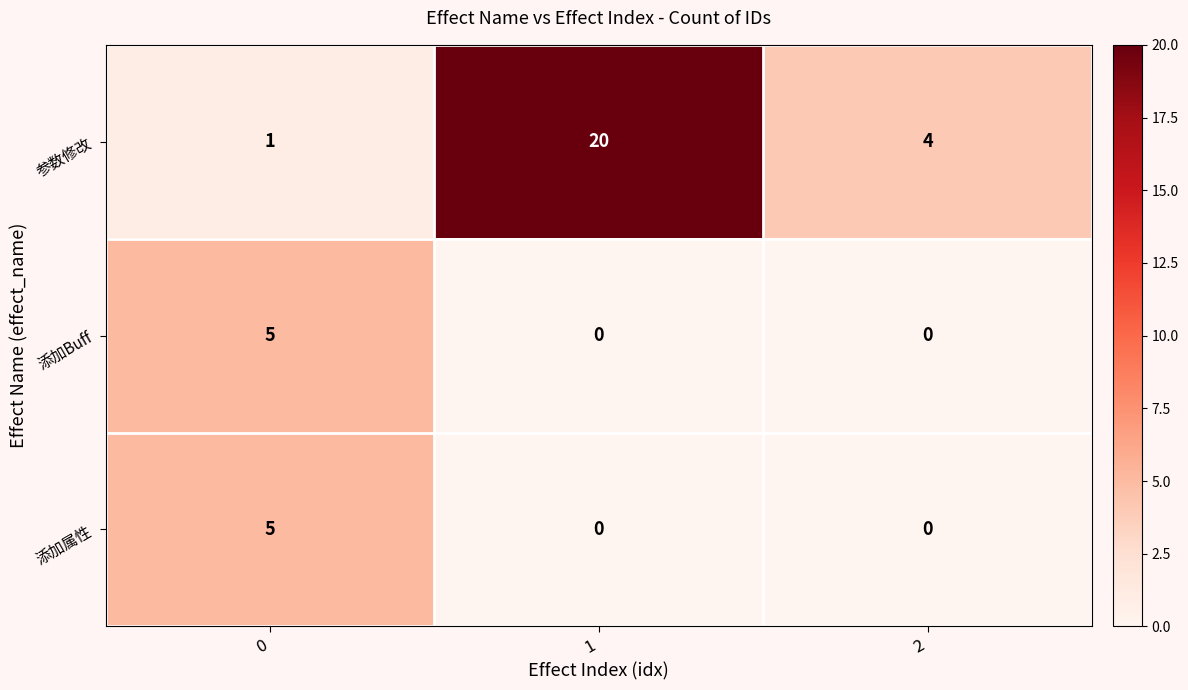

What is the approximate value of 参数修改 at 1?

20